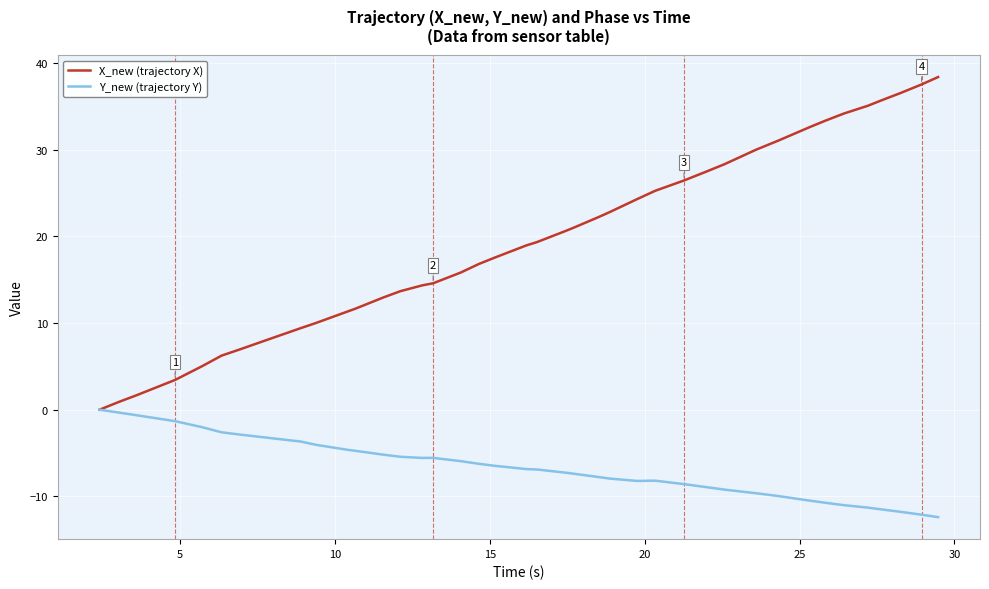

Rank the series by their maximum value, from lowest to highest.

Y_new (trajectory Y), X_new (trajectory X)